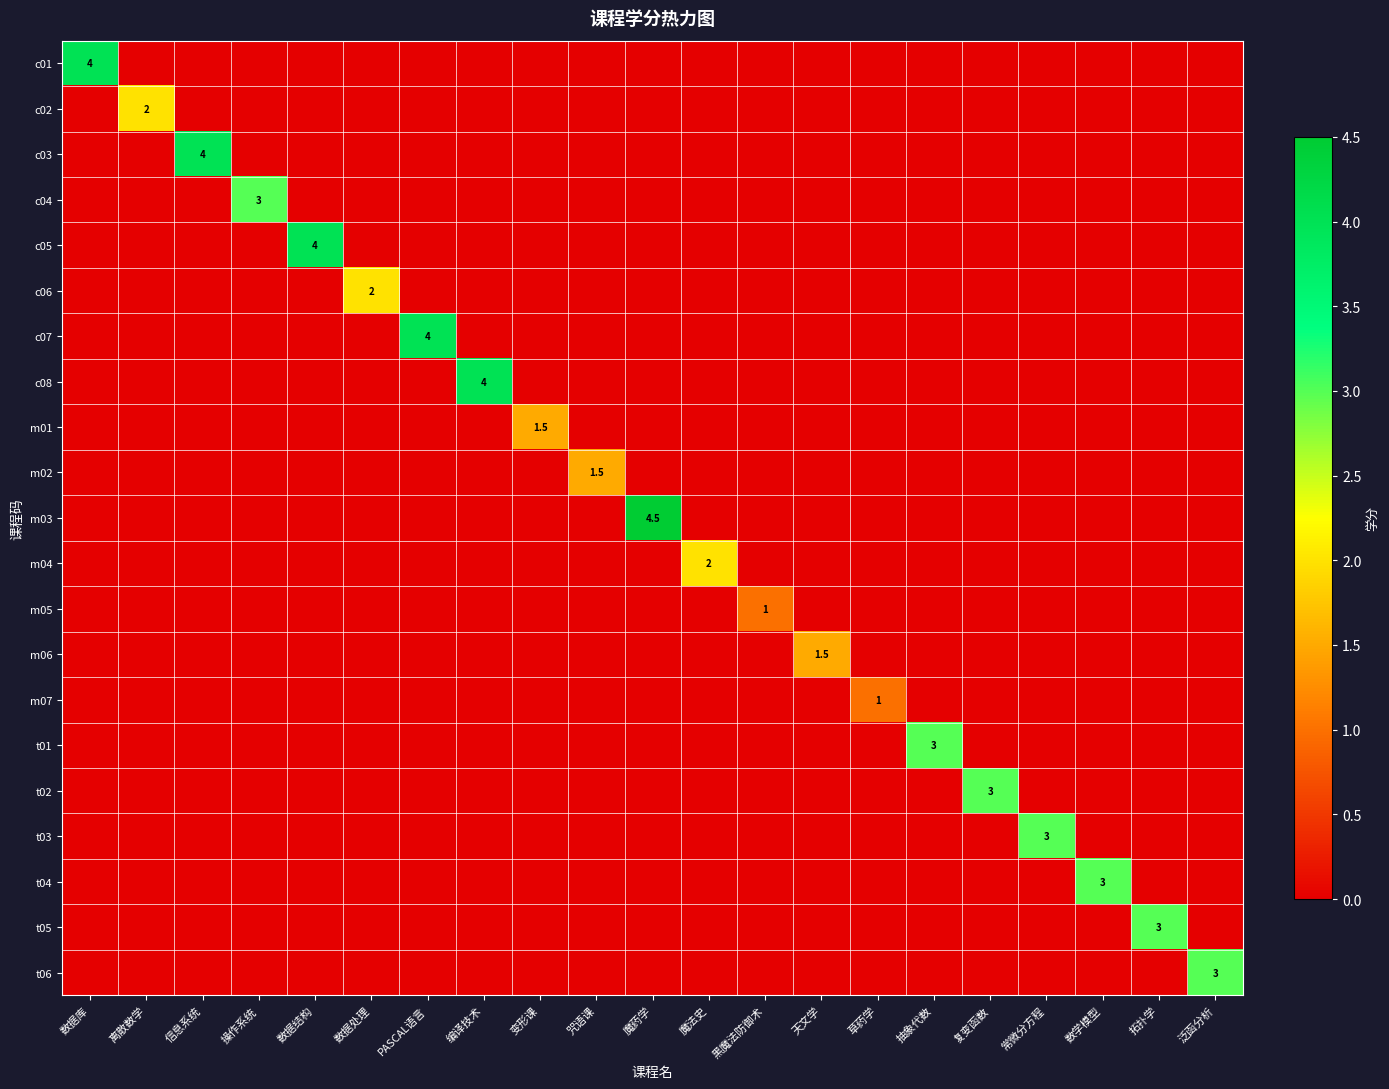

List the labels in order of m07 value, largest first.

草药学, 数据库, 离散数学, 信息系统, 操作系统, 数据结构, 数据处理, PASCAL语言, 编译技术, 变形课, 咒语课, 魔药学, 魔法史, 黑魔法防御术, 天文学, 抽象代数, 复变函数, 常微分方程, 数学模型, 拓扑学, 泛函分析